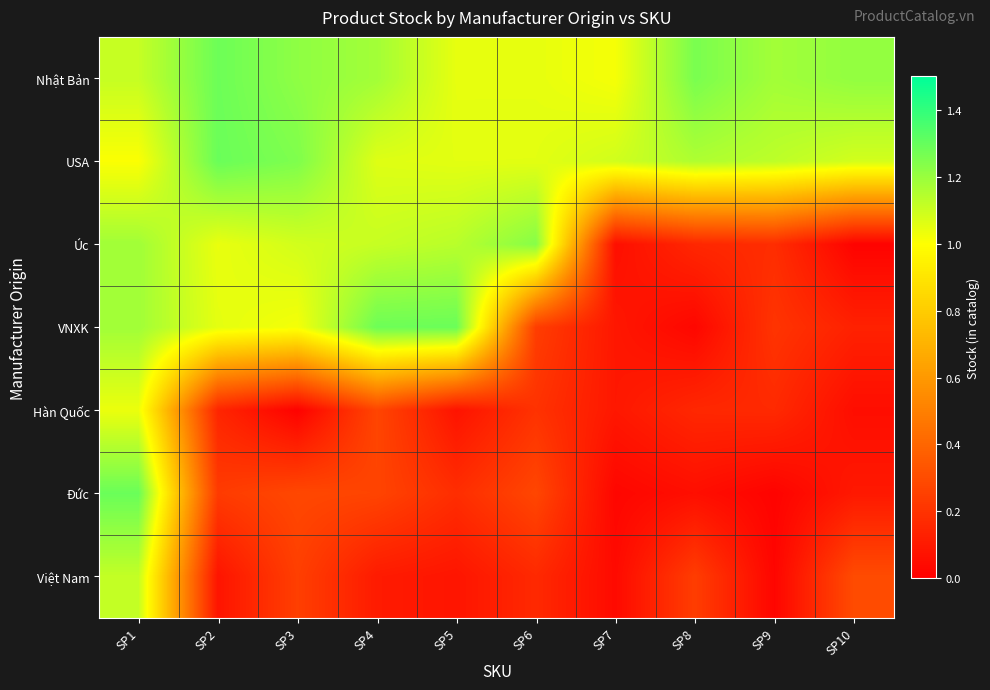

At which category is the sum across all series the highest?

SP1